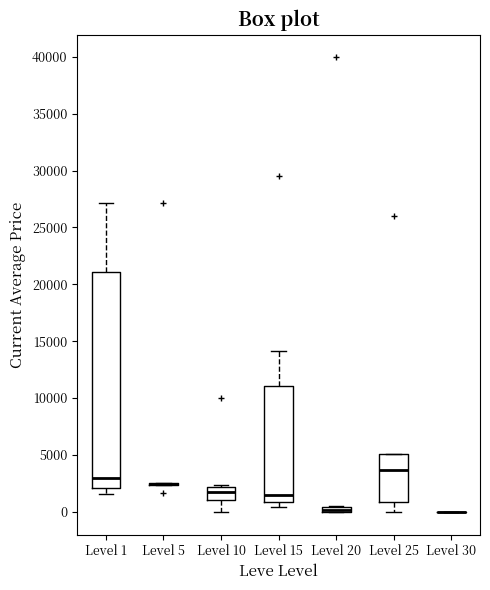

Comparing the boxes themselves (not the whiskers), which one is the tallest?

Level 1